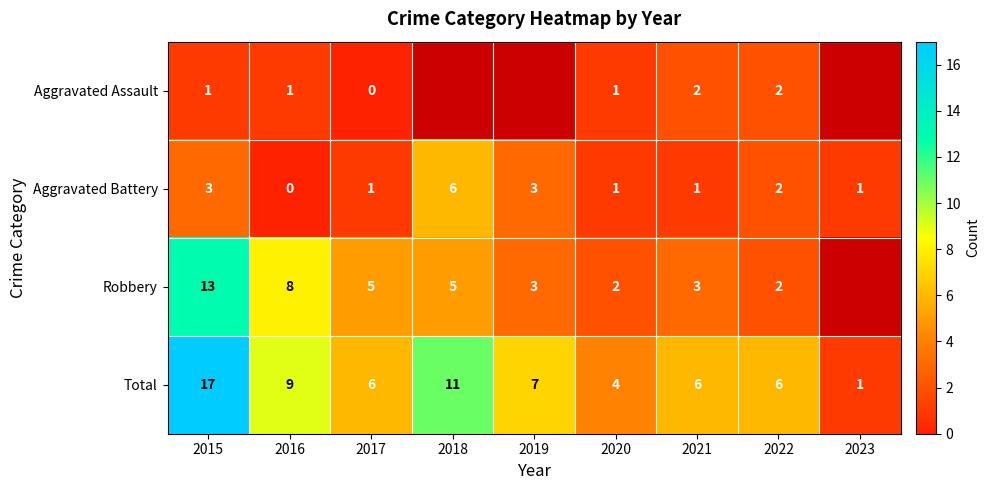

The Aggravated Battery series shows 0.2 at 2017. True or false?

False